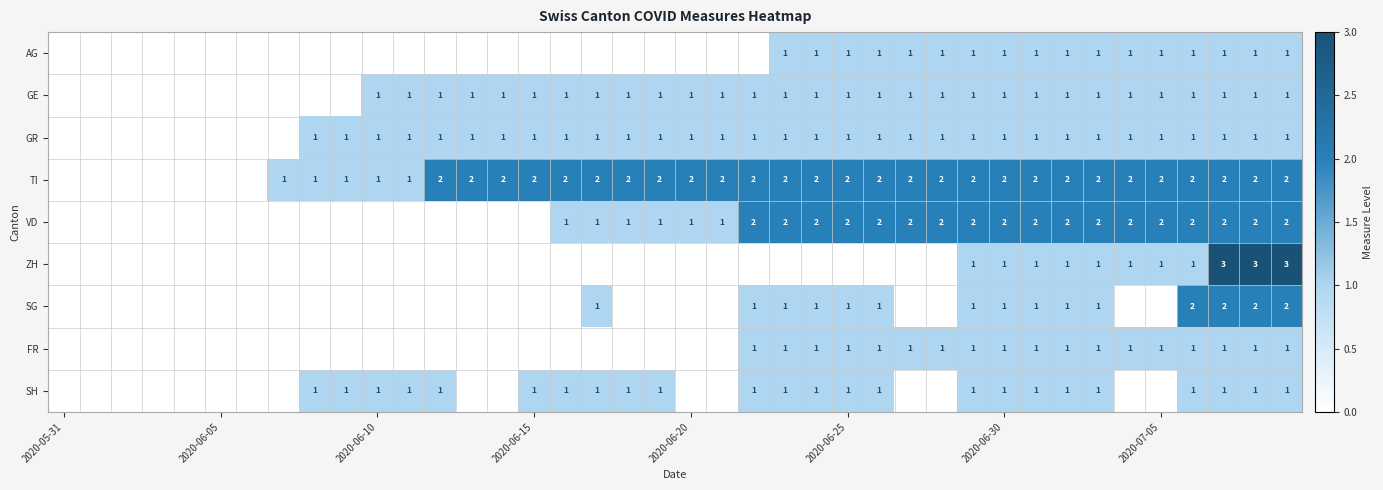

The value of GR at 2020-06-10 is 1. True or false?

True